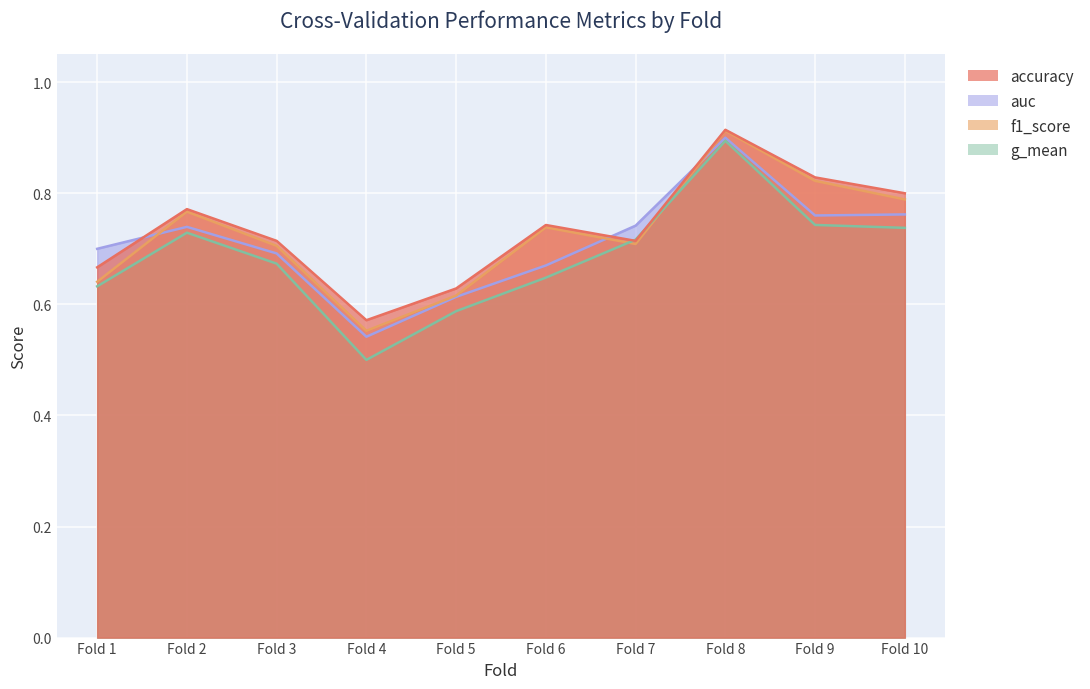

Is it true that accuracy equals 0.7 at Fold 1?

True